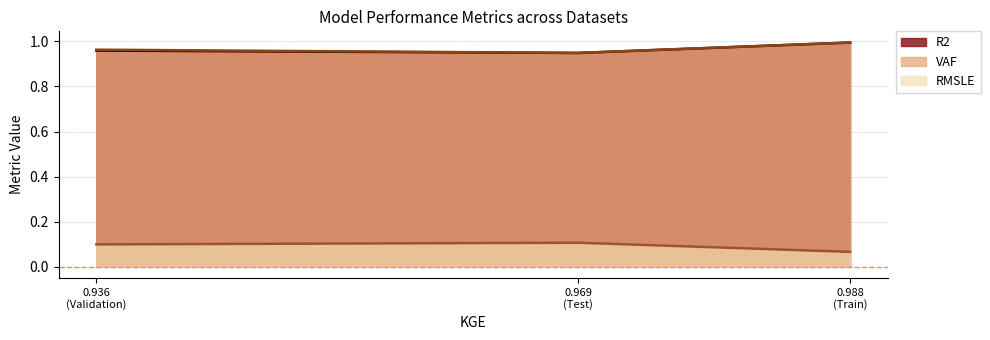

How many lines are shown in the chart?

3